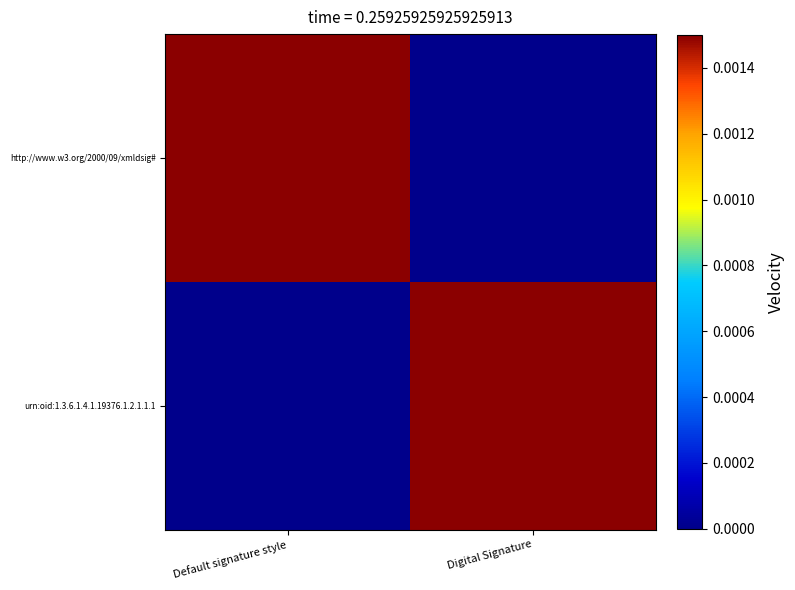

Which series changed the most between Default signature style and Digital Signature?

http://www.w3.org/2000/09/xmldsig#